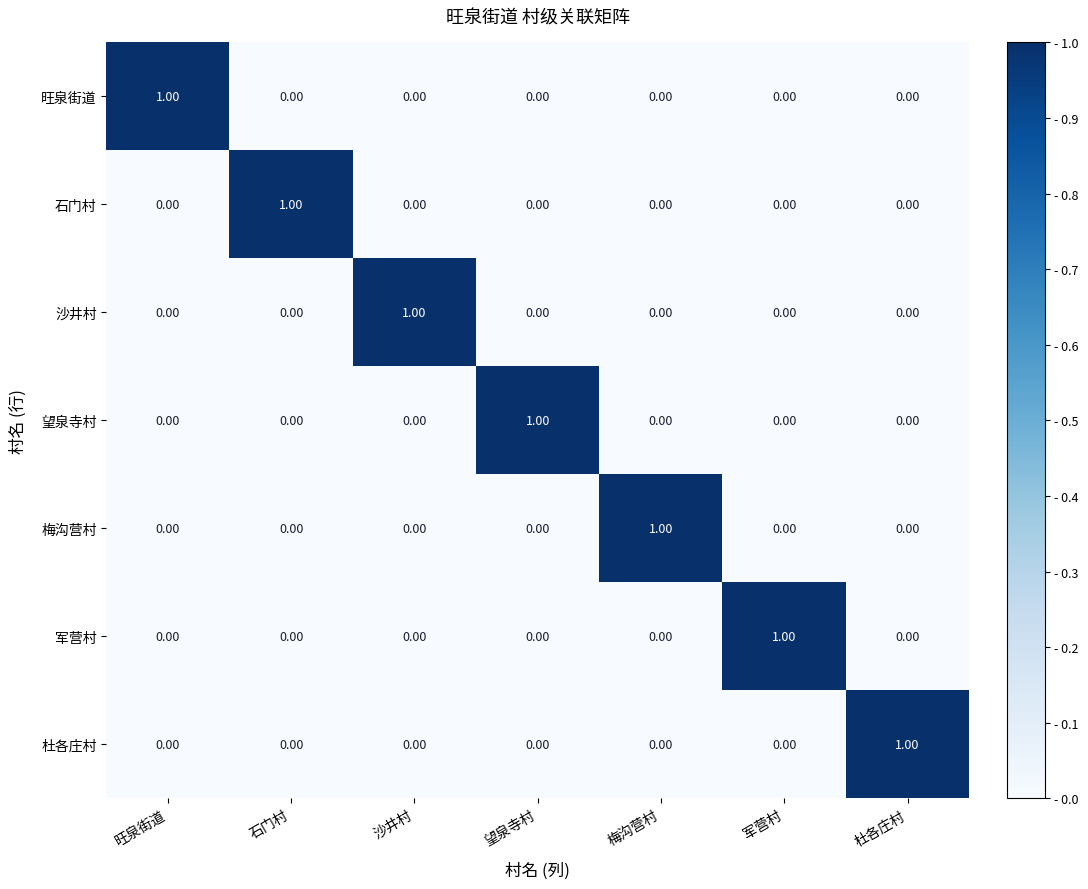

Is the value of 沙井村 at 沙井村 greater than the value of 石门村 at 沙井村?

Yes